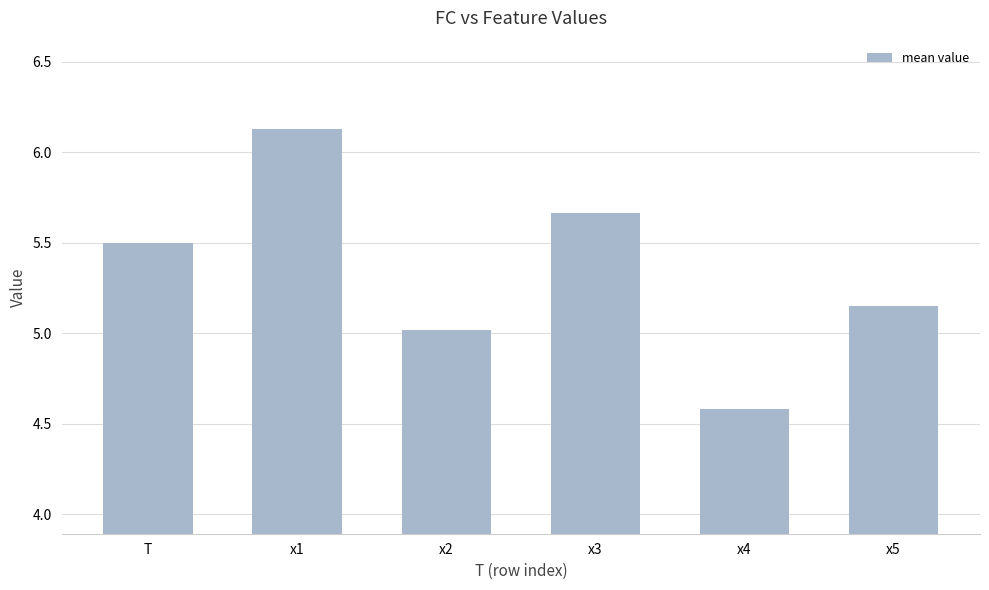

What is the difference between the values at x2 and x3?

0.6